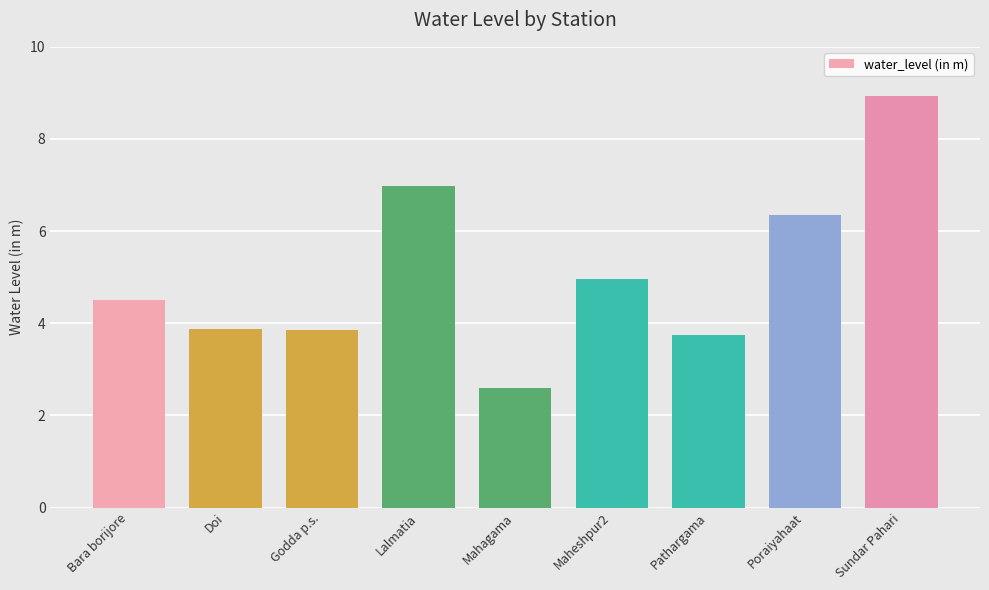

What is the label of the 5th bar from the left?

Mahagama